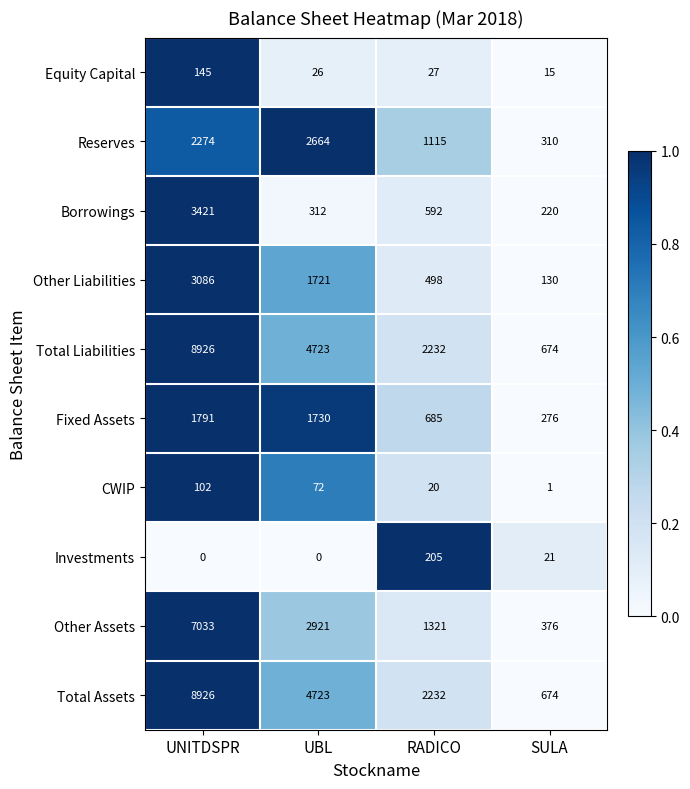

Is it true that Reserves equals 2664 at UBL?

True